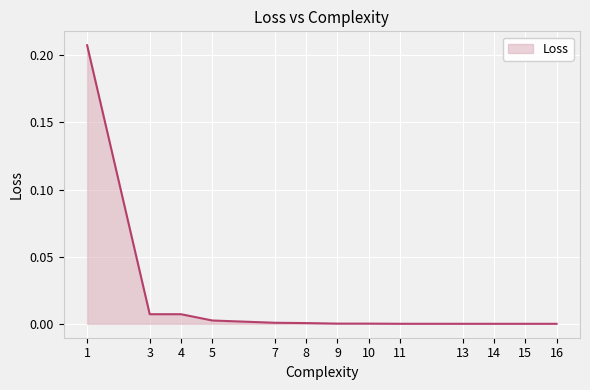

True or false: the data shows 0.0 at 14.

True